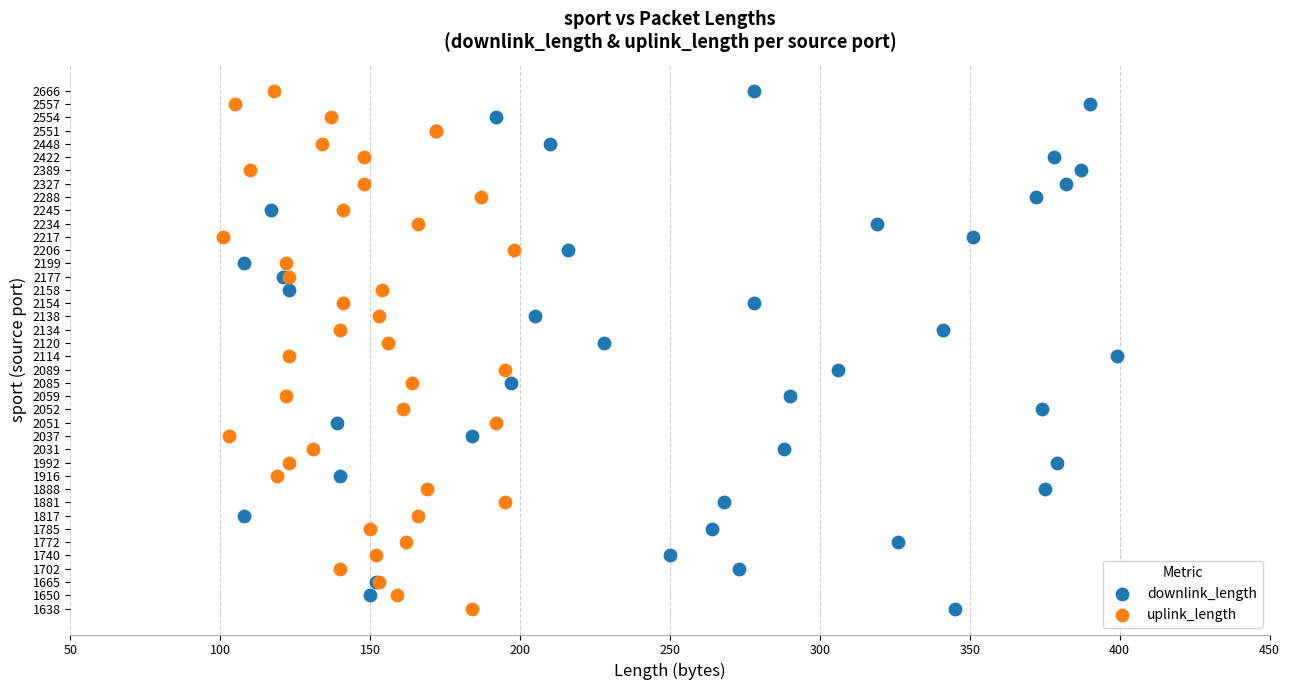

What are all the series names shown in the legend?

downlink_length, uplink_length